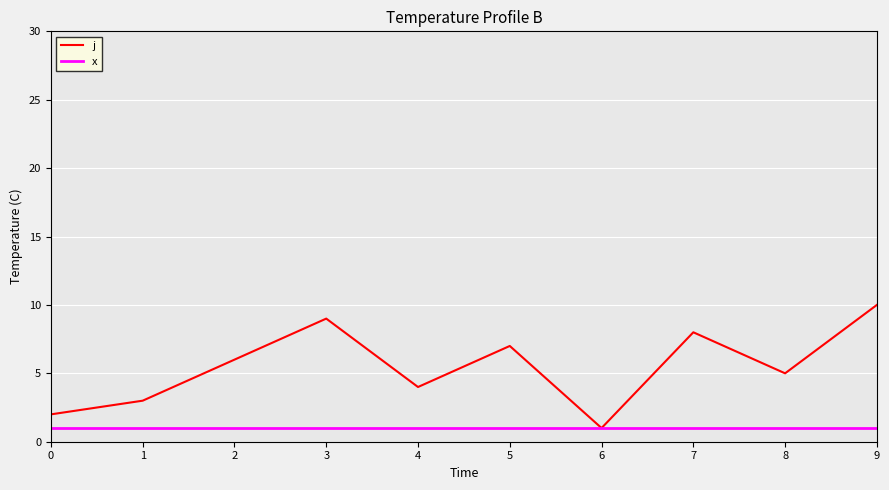

List the series in order of their overall mean, lowest first.

x, j